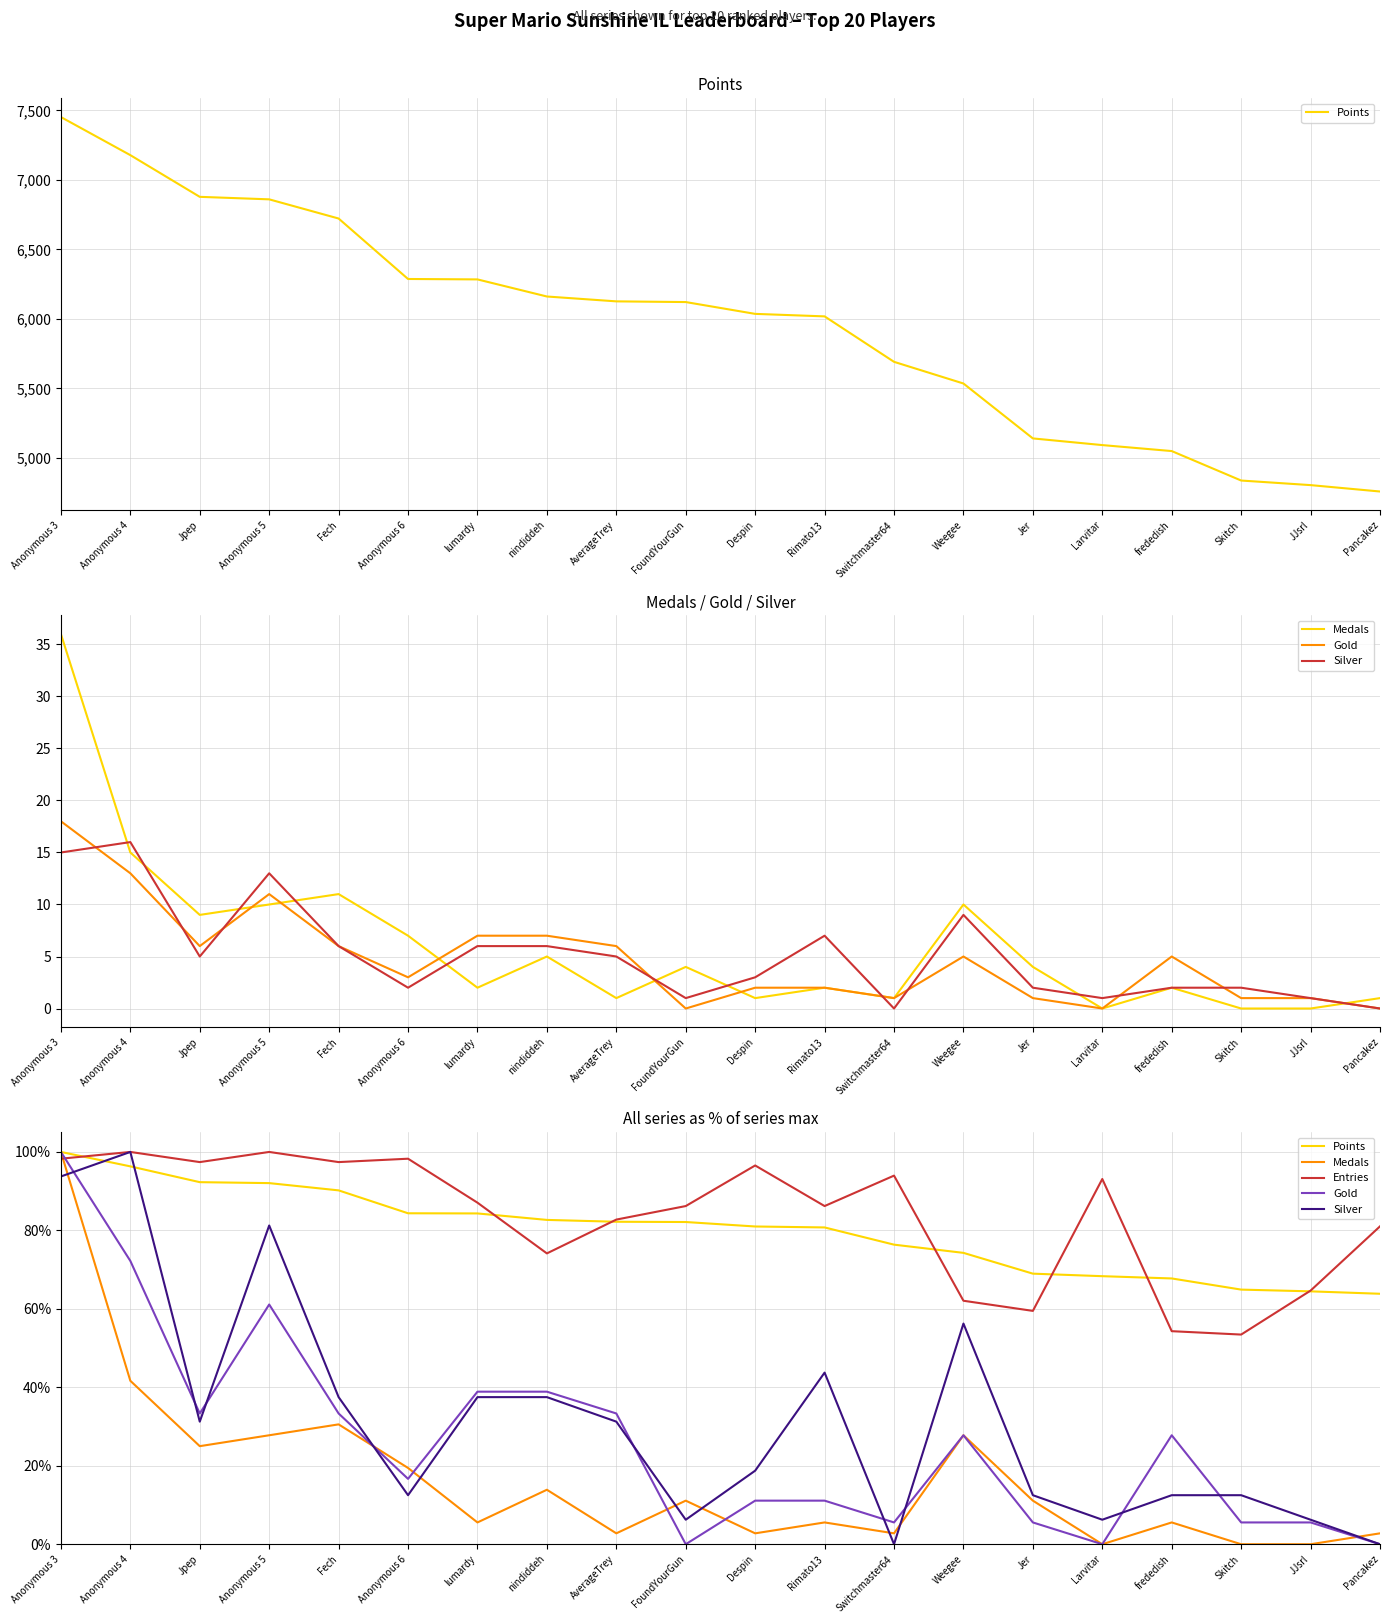

What is the maximum value shown in the chart?

100.0